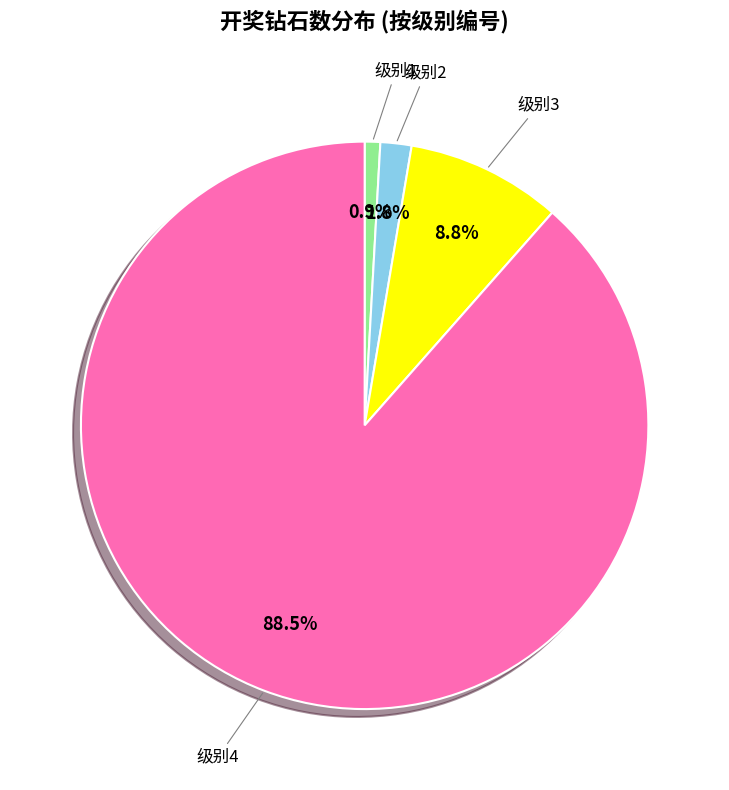

What is the ratio of the value at 级别3 to the value at 级别1?

10.0